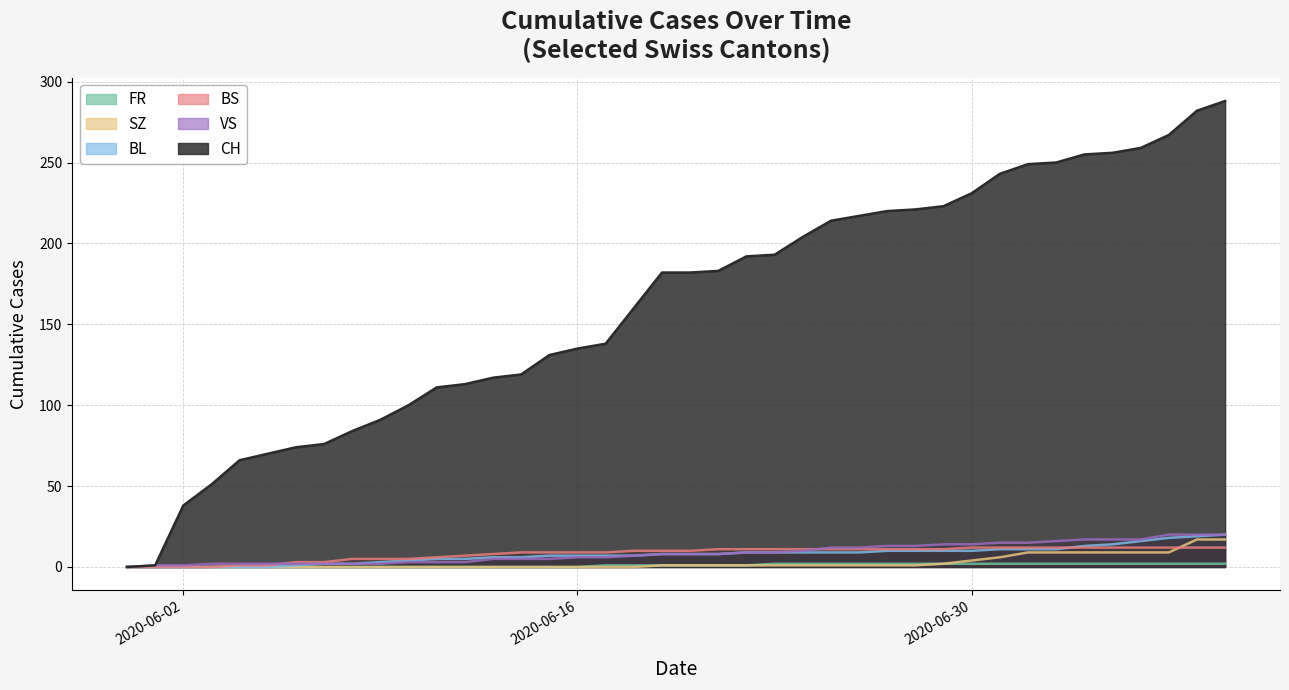

What is the average value of the CH series?

162